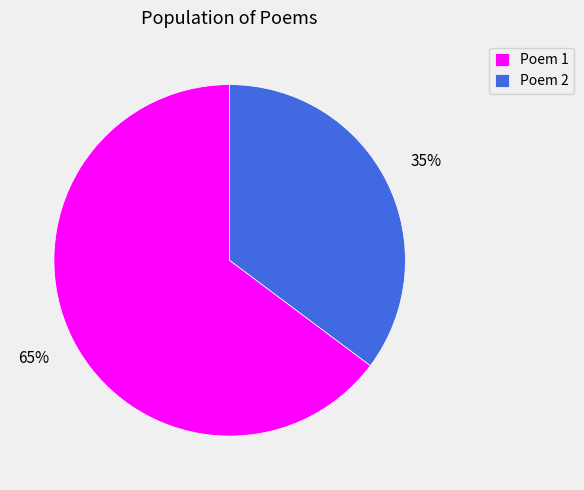

Do Poem 2 and Poem 1 together represent more than half of the pie?

Yes